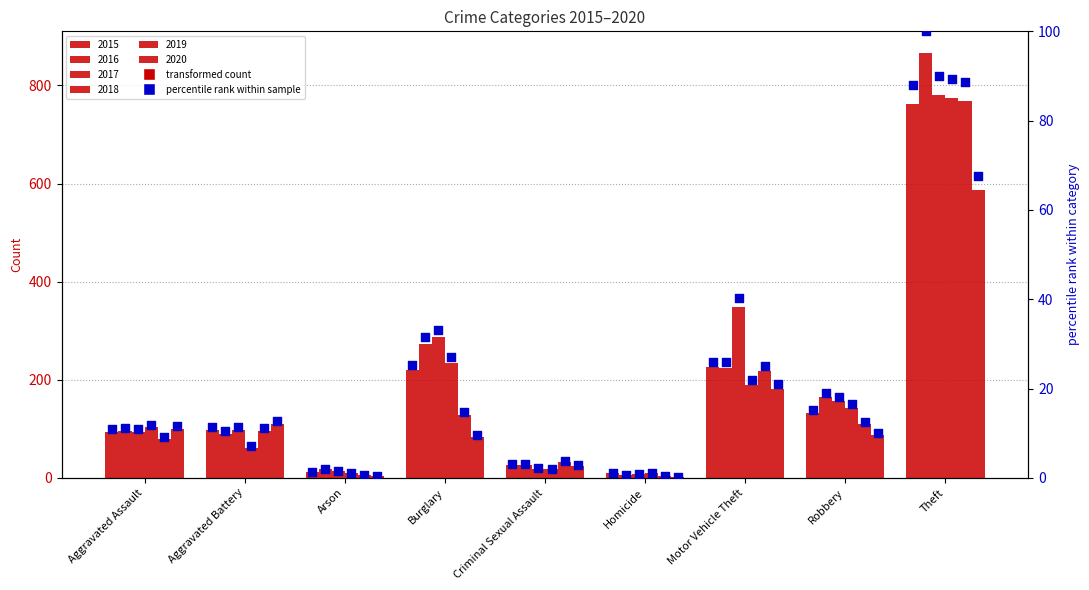

Which has a higher value, Robbery or Criminal Sexual Assault?

Robbery